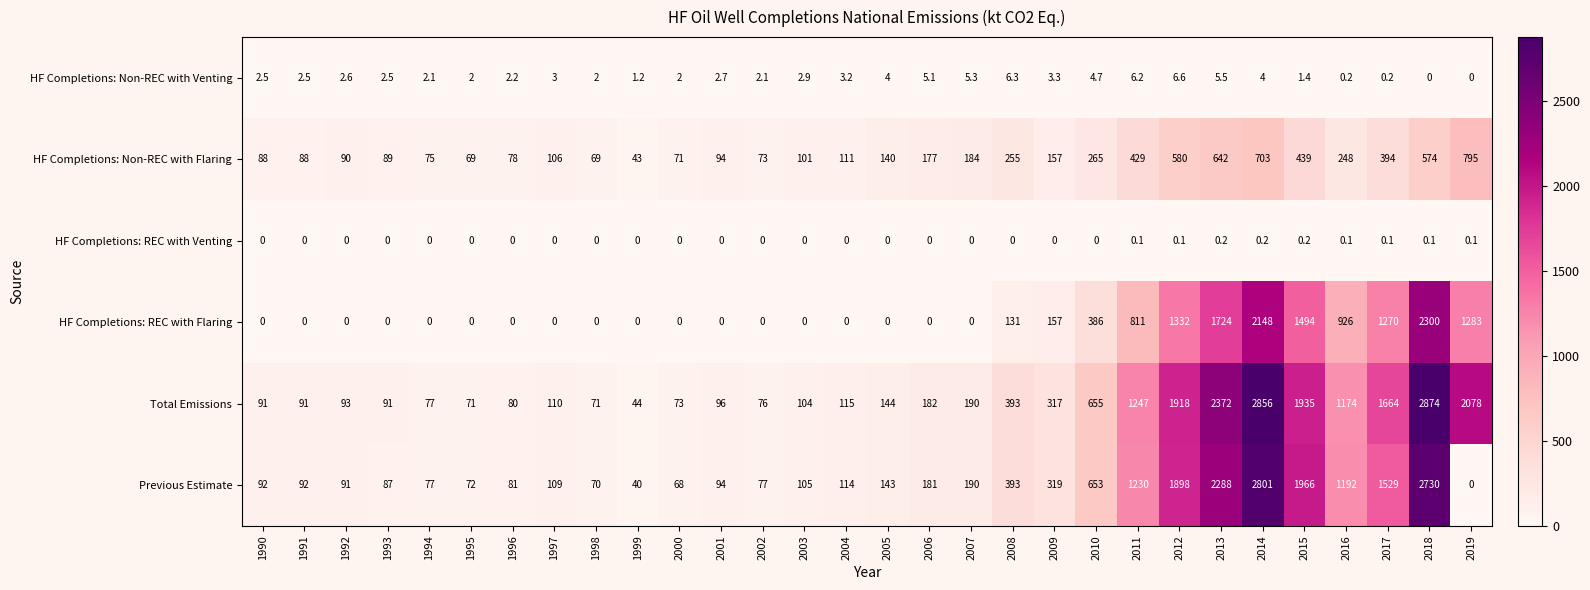

Which series changed the most between 2001 and 2015?

Previous Estimate